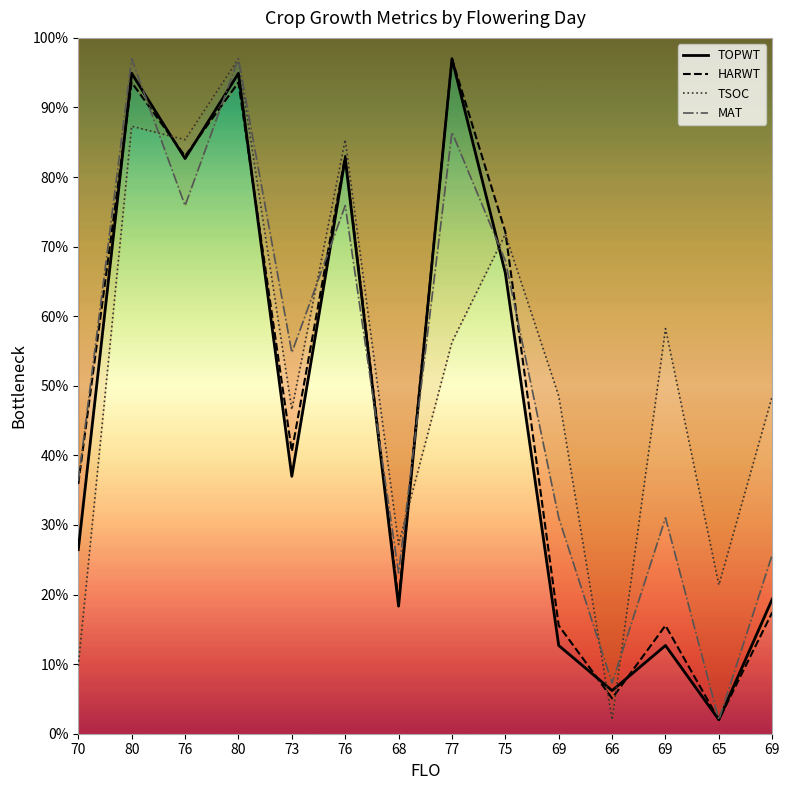

What is the average value of the HARWT series?

48.1